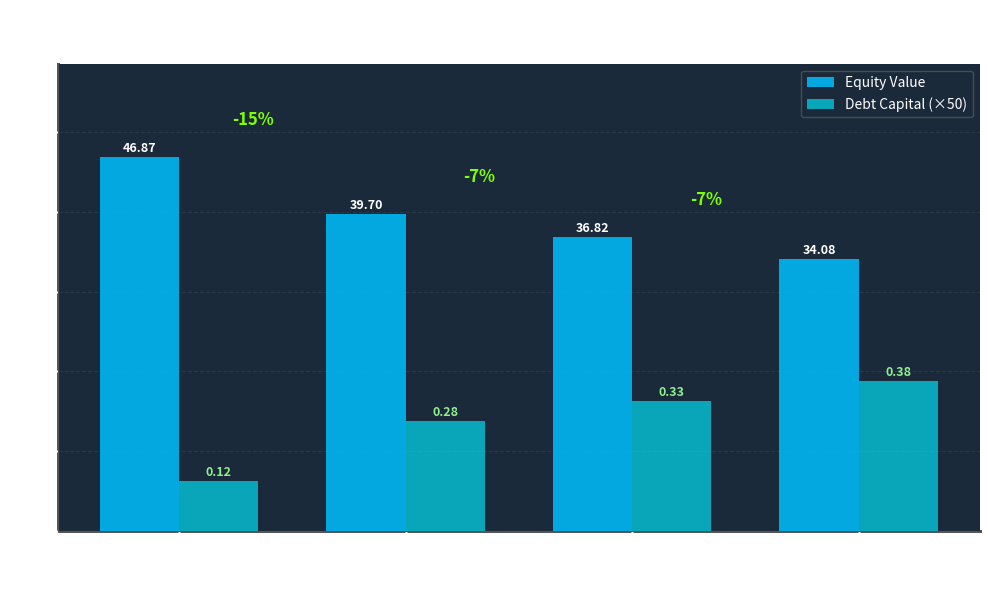

Are the bars grouped side by side (vs. stacked)?

Yes